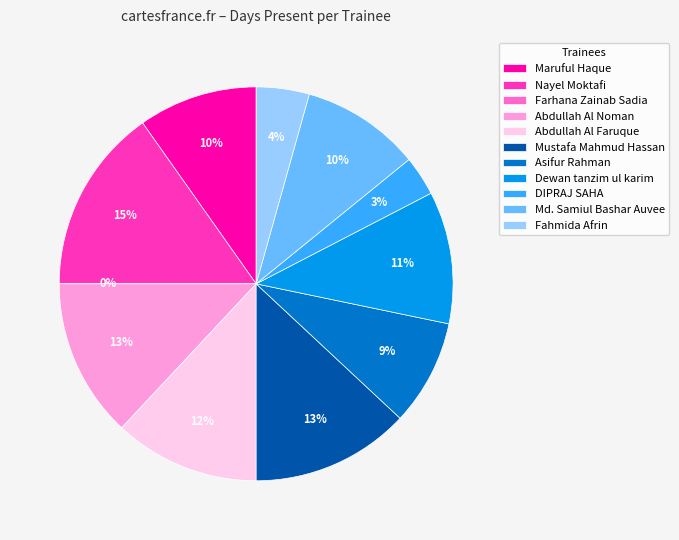

Combined, what portion of the pie is Farhana Zainab Sadia and Maruful Haque?

9.8%